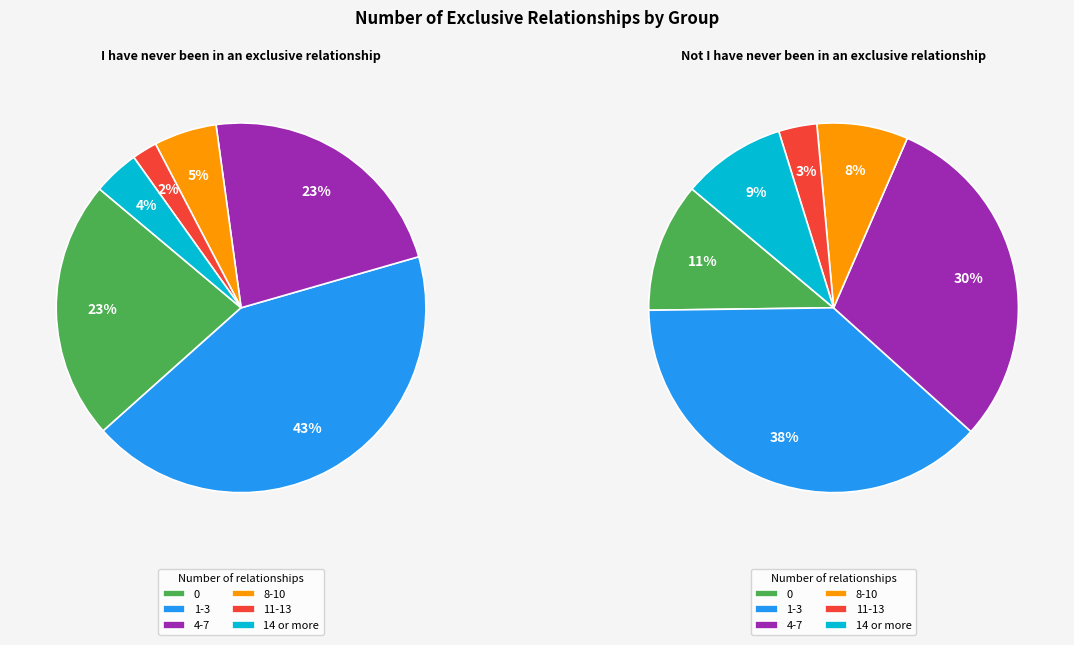

Count the number of slices in the pie.

6